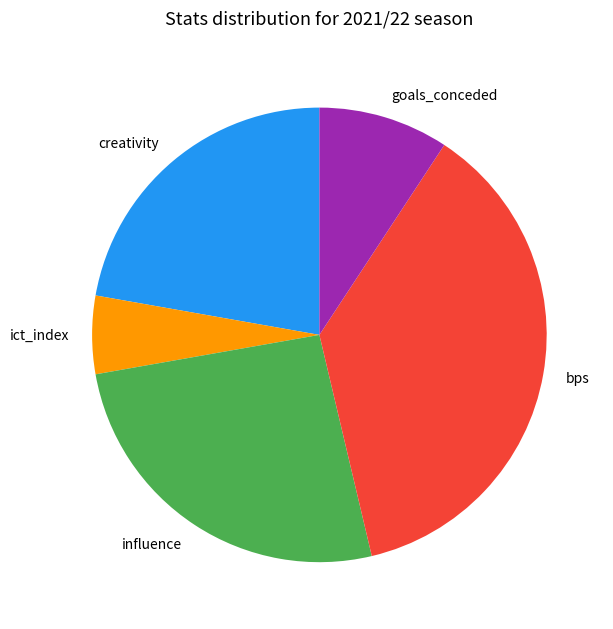

How many segments does this pie chart have?

5